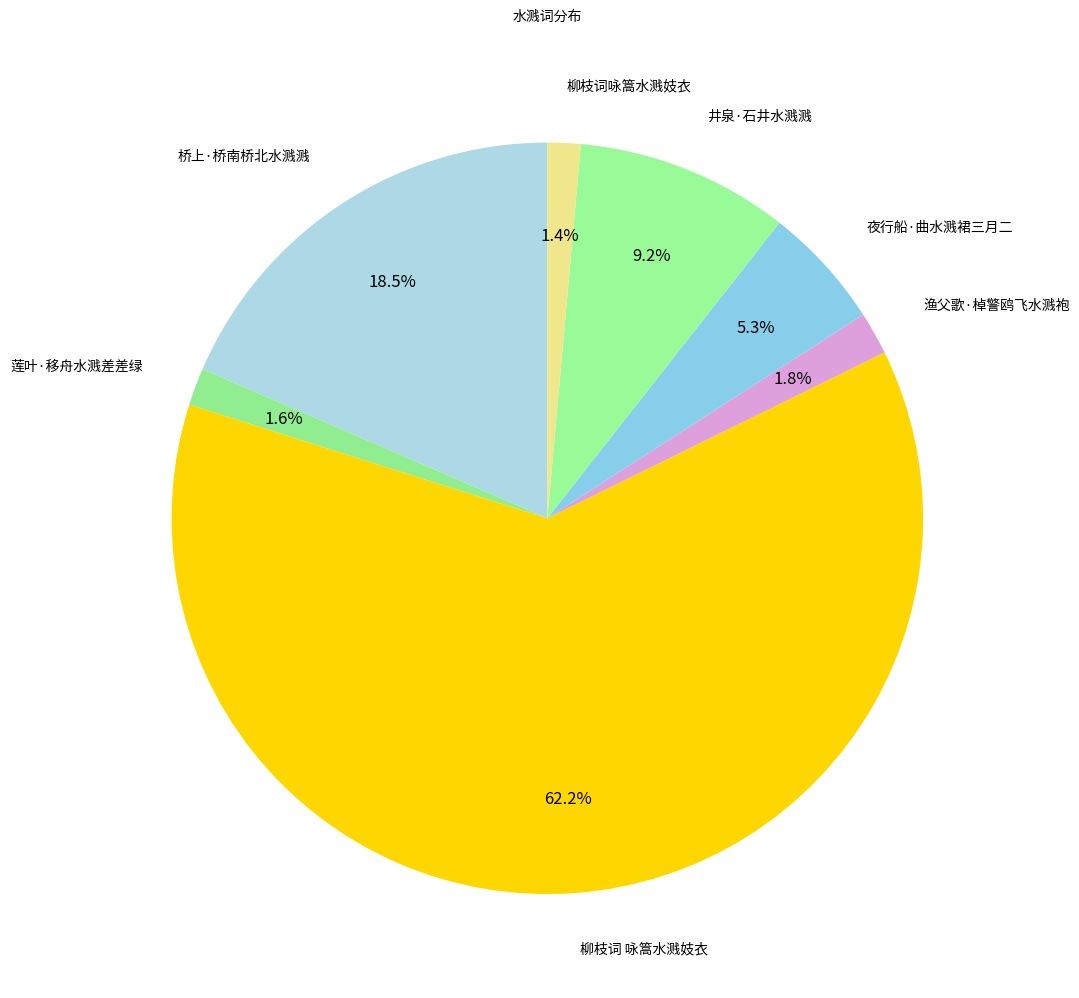

To the nearest percent, what is the difference between the 井泉·石井水溅溅 and 夜行船·曲水溅裙三月二 slice percentages?

4%